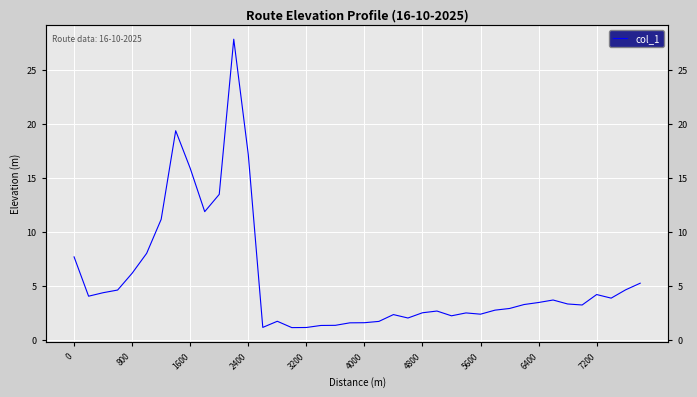

What is the change in value from 4800 to 6400?

+1.0